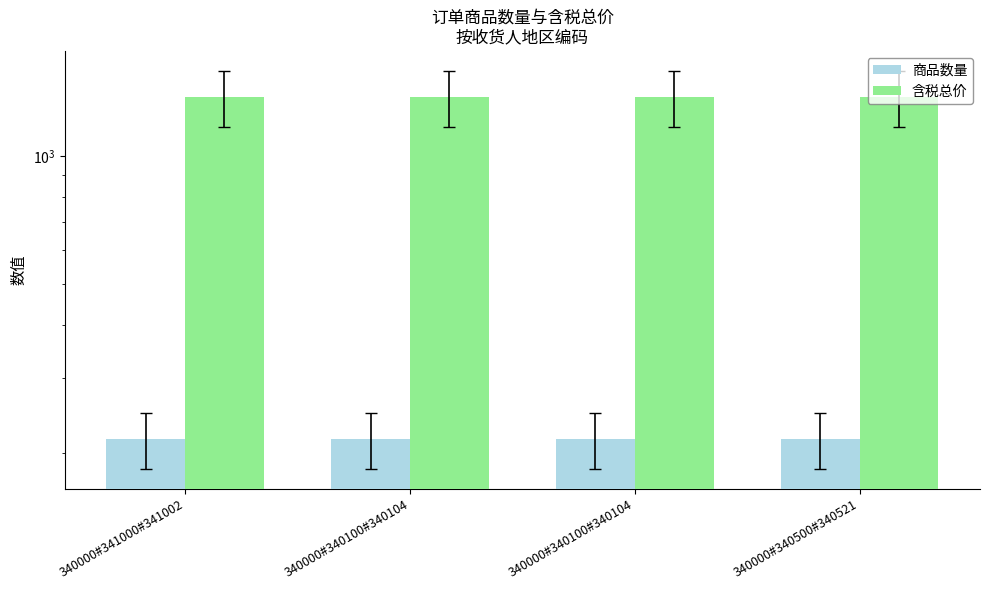

Which series has the largest total across all categories?

含税总价